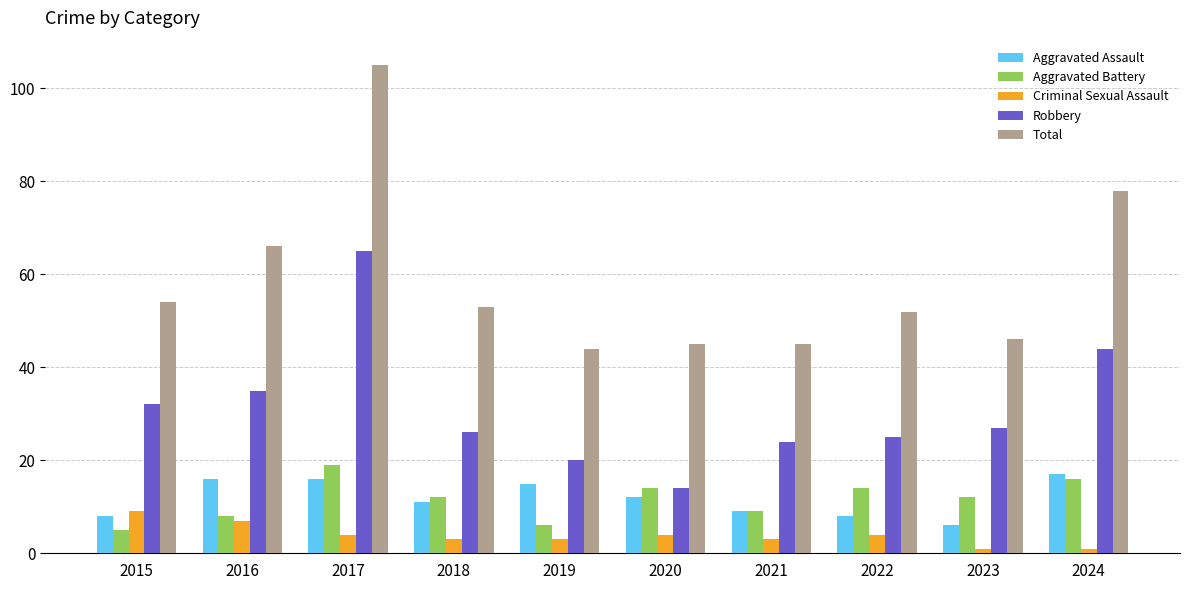

At which label does Aggravated Assault reach its minimum?

2023